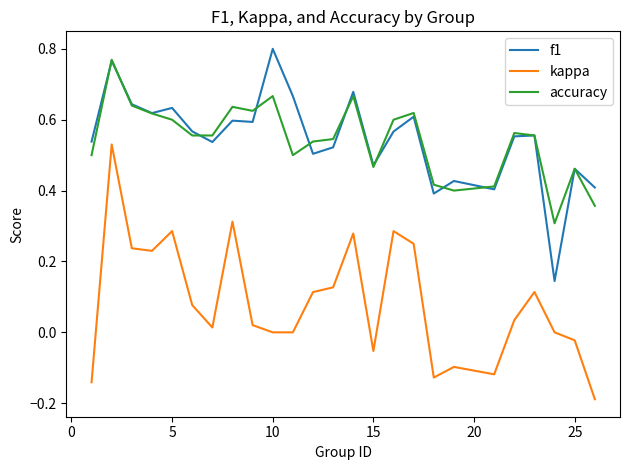

True or false: accuracy and kappa cross at least once.

False